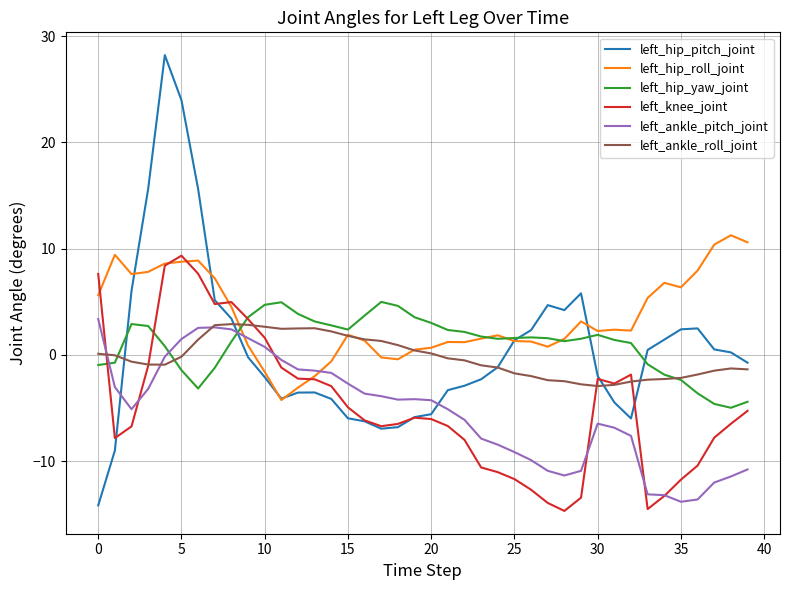

Which series ends up on top after the final intersection of left_hip_roll_joint and left_ankle_pitch_joint?

left_hip_roll_joint